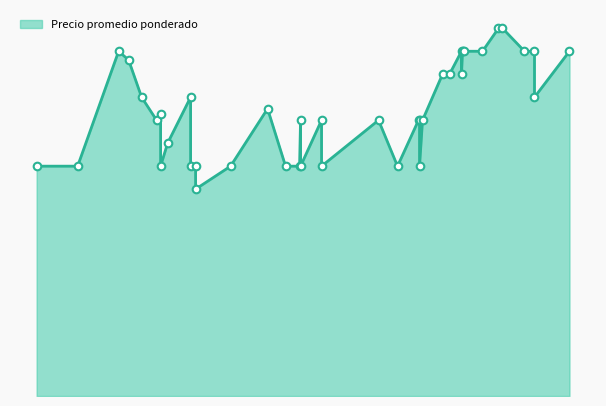

What is the ratio of the value at 2022-02-15 to the value at 2021-06-08?

1.5